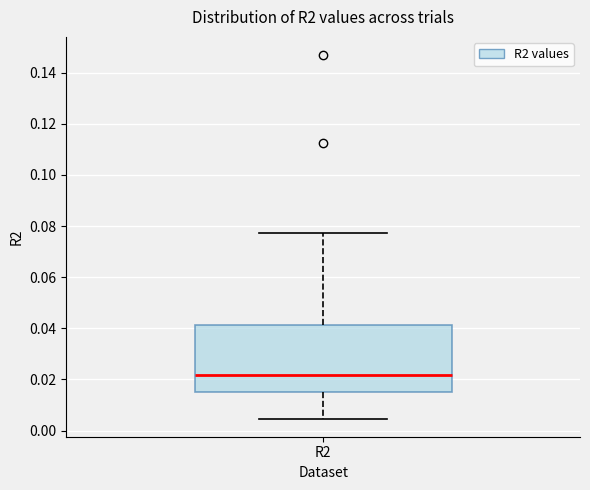

Where does the upper whisker of the box for R2 end on the y-axis? The values are not printed on the chart, so give them approximately, as read against the axis.

0.078